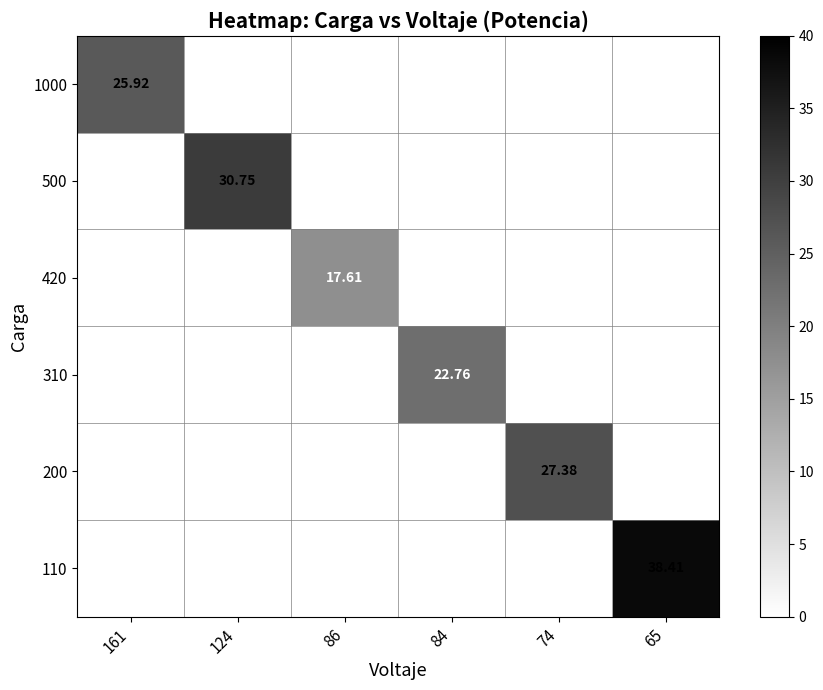

Which category has the lowest value in the 420 series?

161